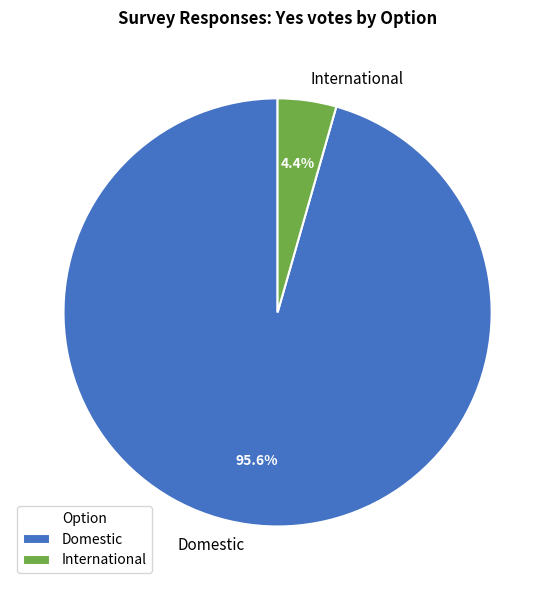

What percentage is NOT represented by International?

95.6%